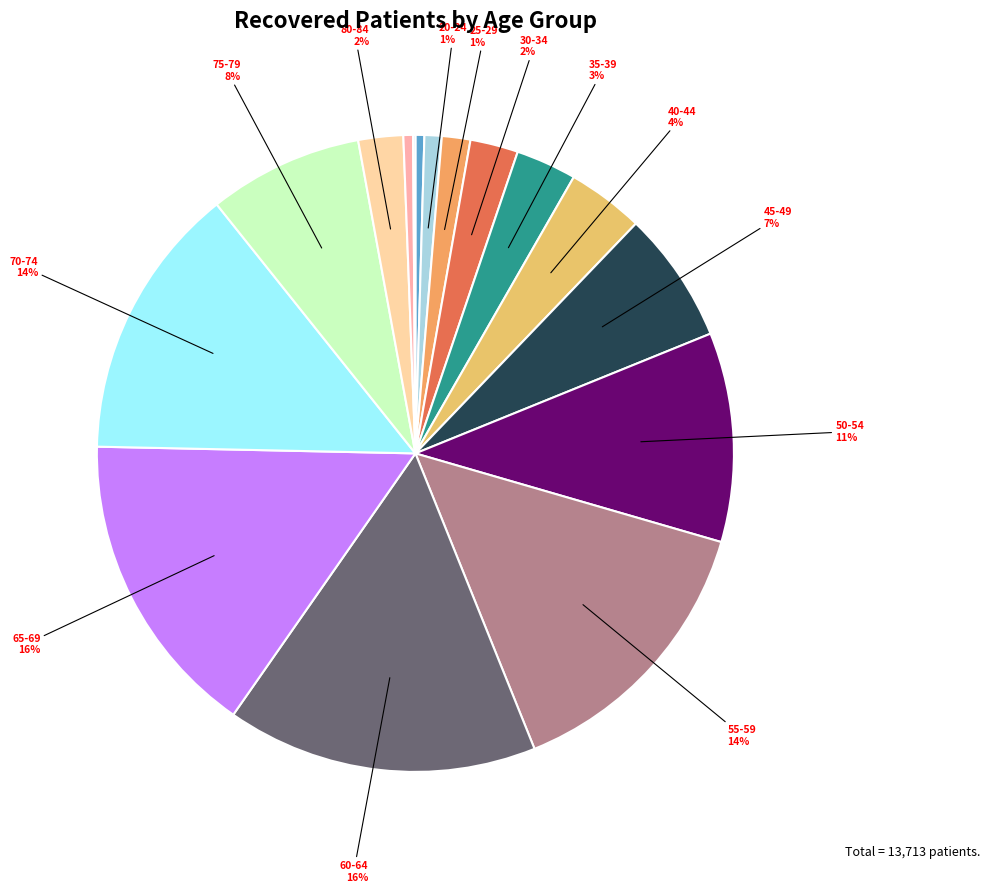

How many slices are in this pie chart?

16